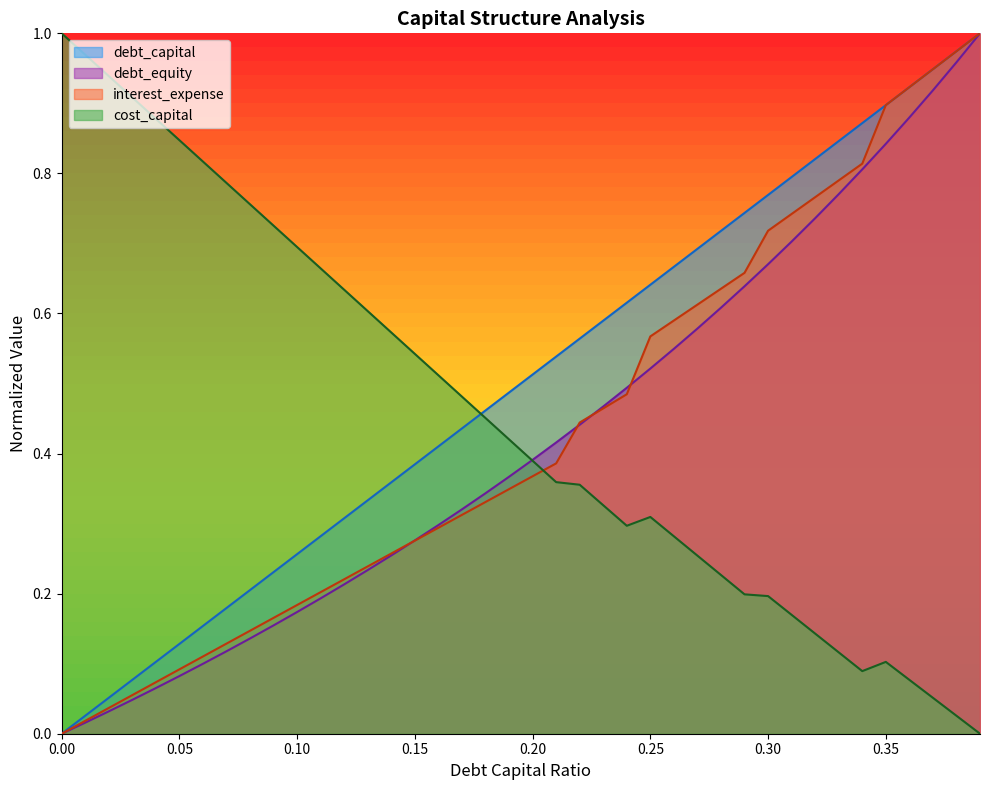

How many lines are shown in the chart?

4